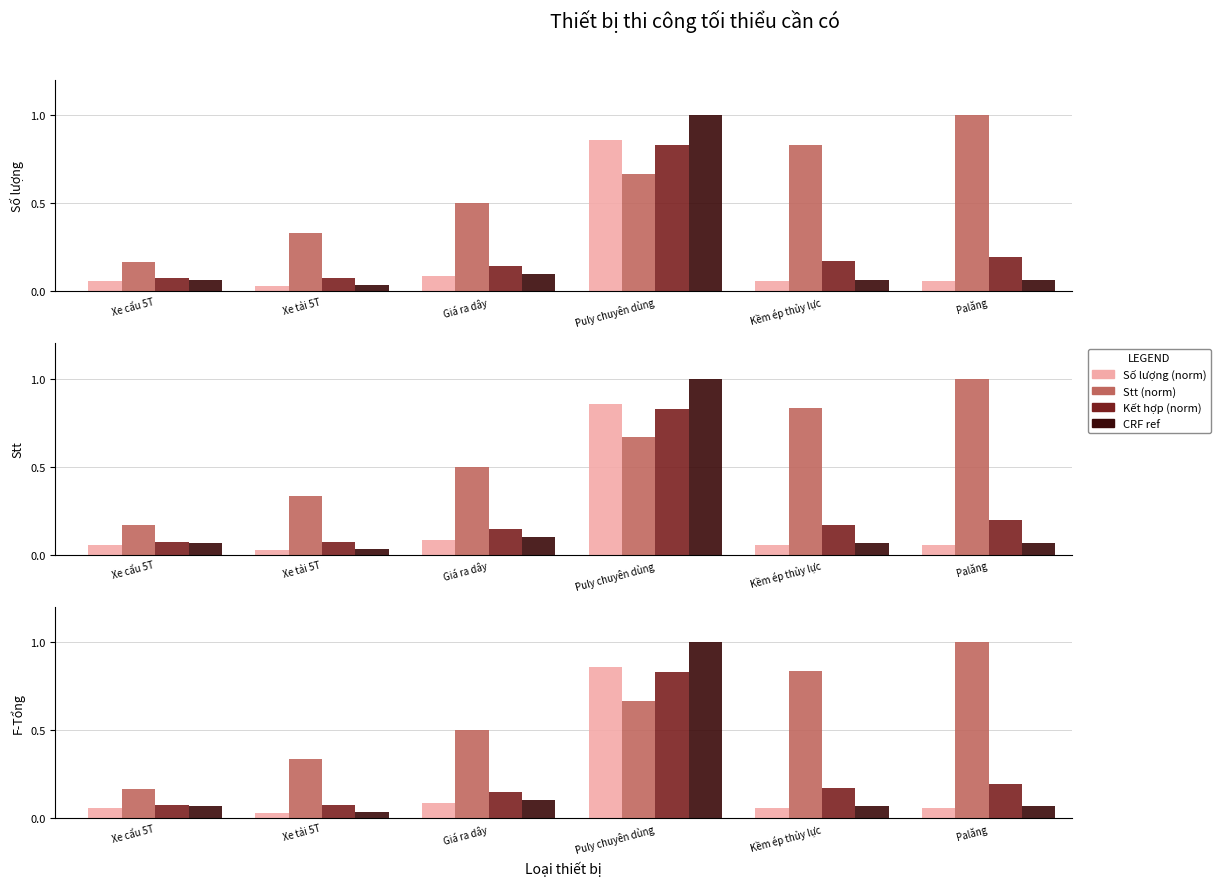

How many groups of bars are there?

6